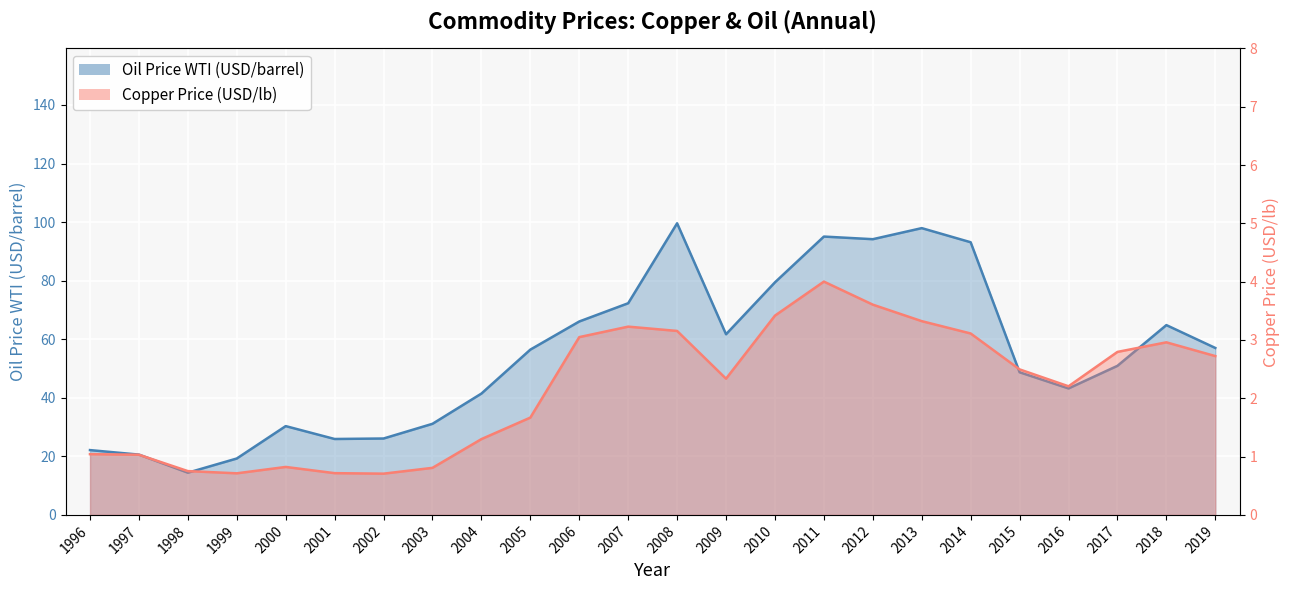

At which category is the sum across all series the highest?

2008